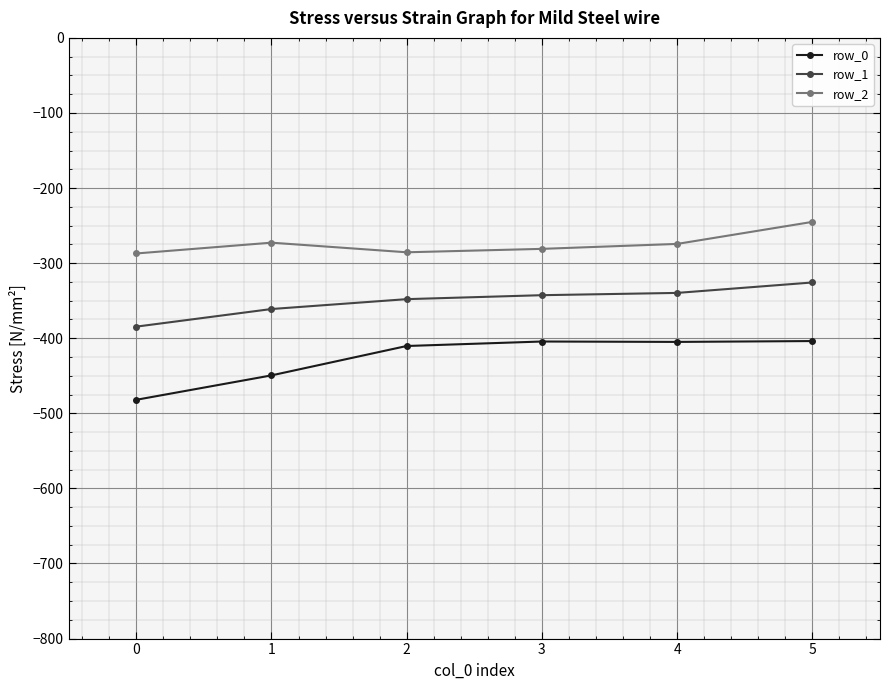

Is the value of row_0 at 0 greater than the value of row_1 at 5?

No